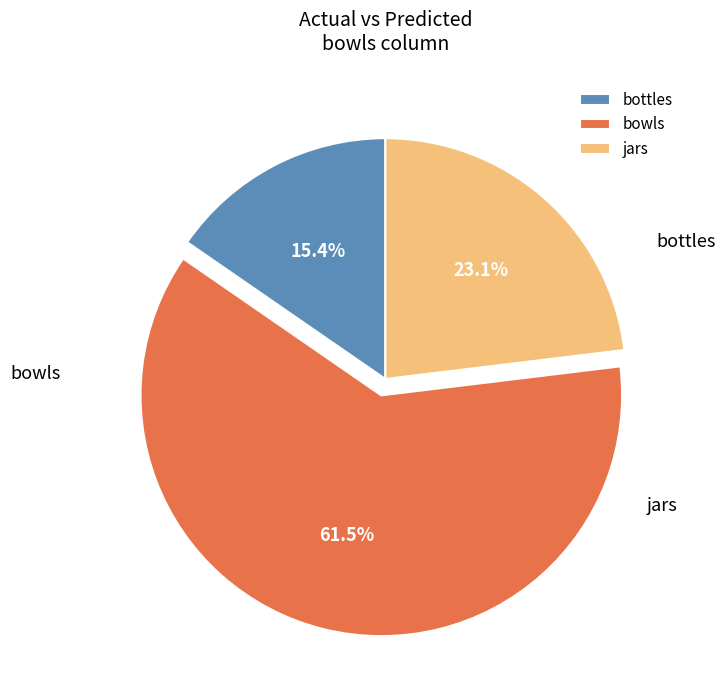

How many segments does this pie chart have?

3